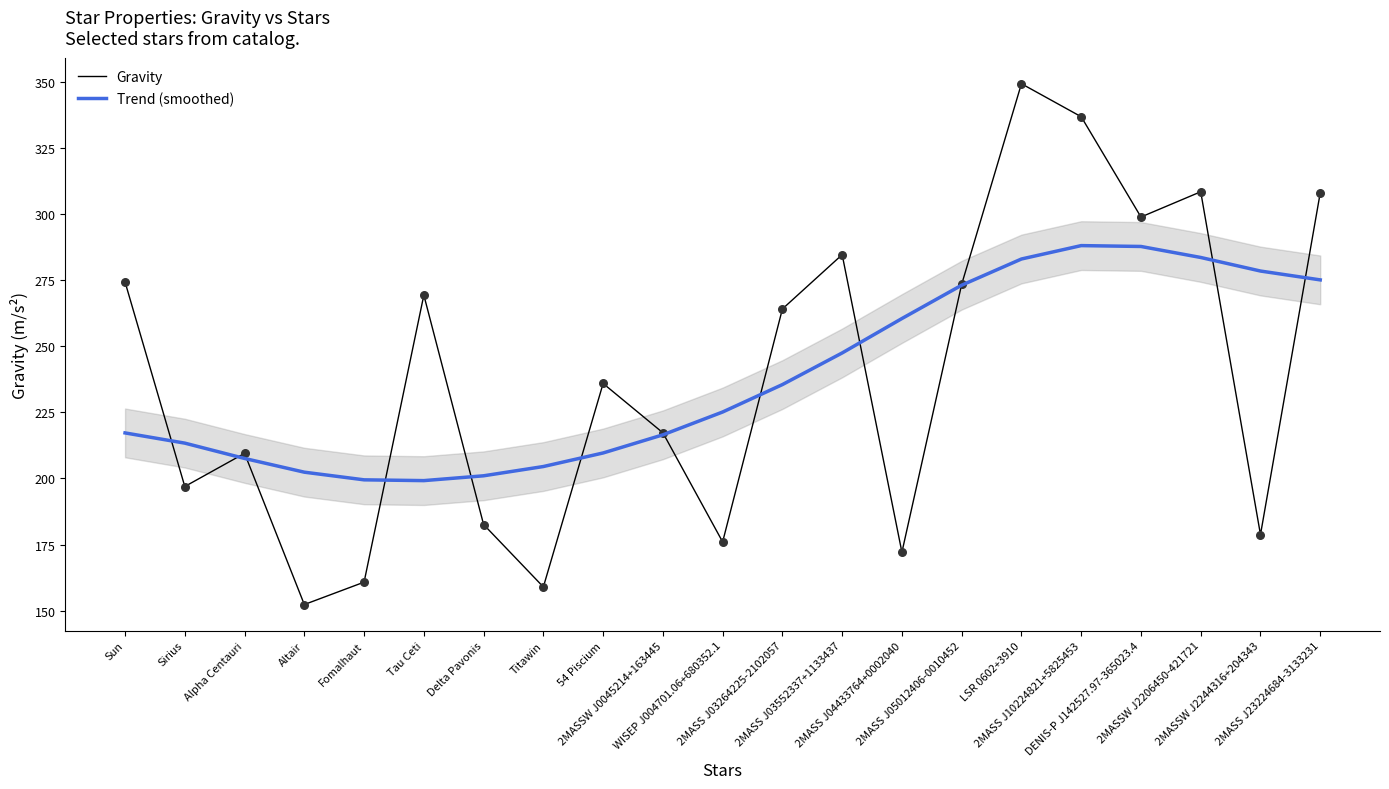

What are all the series names shown in the legend?

Gravity, Trend (smoothed)